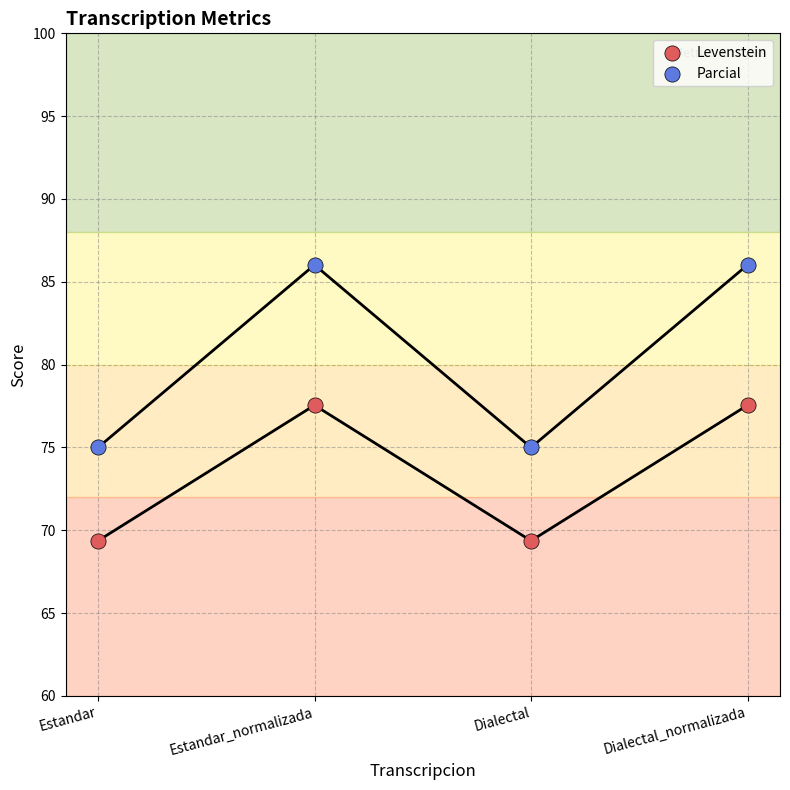

What are all the series names shown in the legend?

Levenstein, Parcial